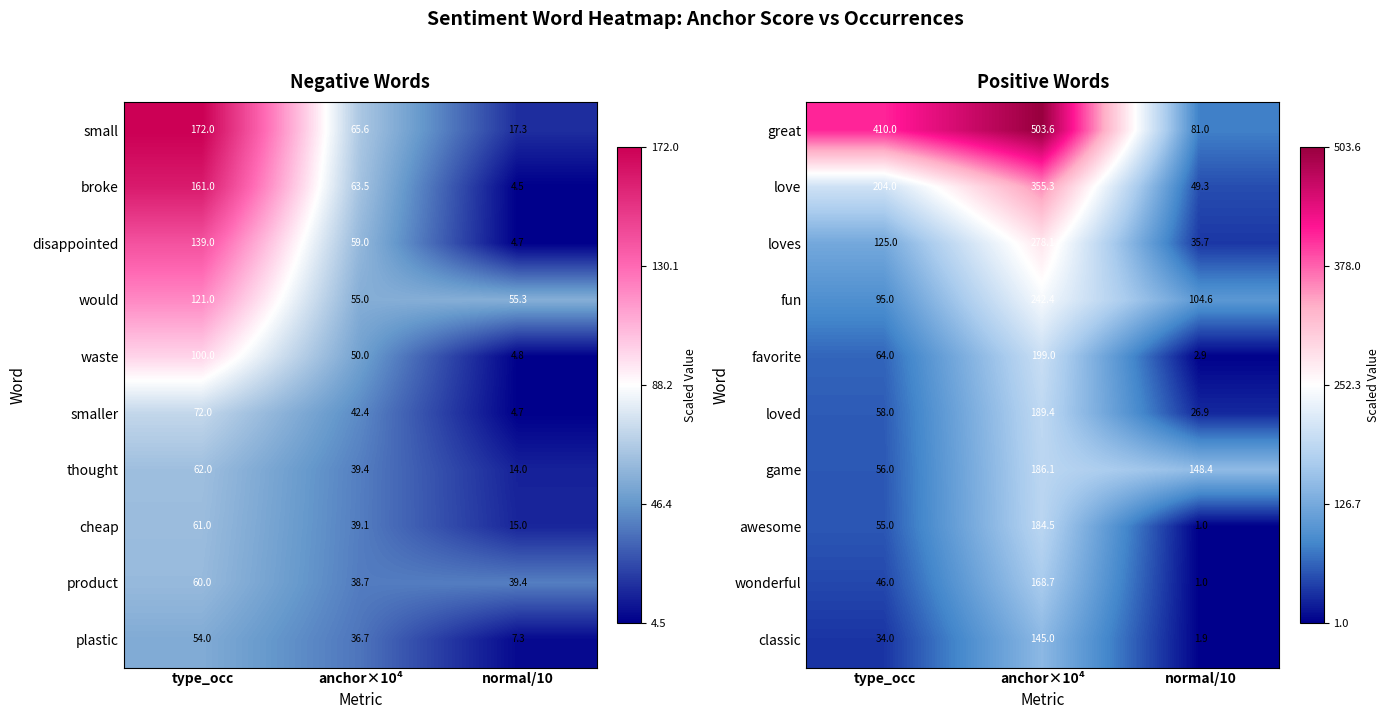

True or false: loved has a value of 259.5 at anchor×10⁴.

False